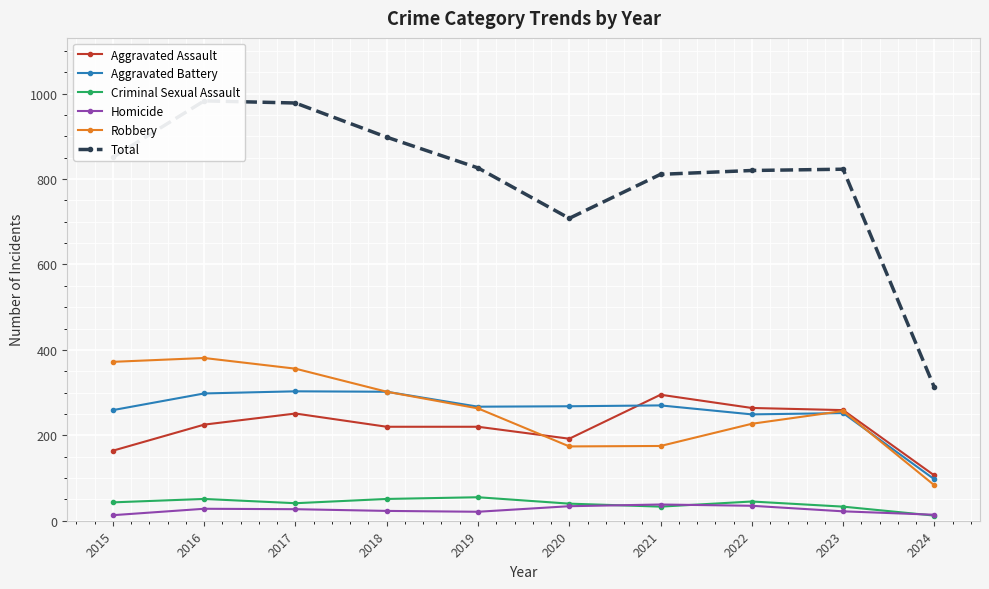

Between 2017 and 2020, which series saw the biggest shift?

Total